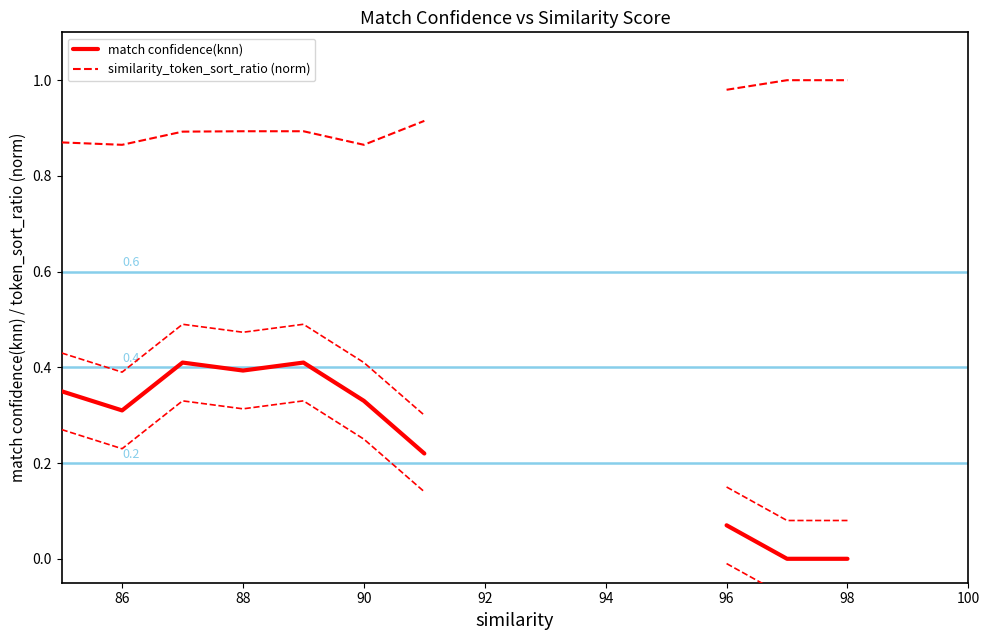

True or false: match confidence(knn) and similarity_token_sort_ratio (norm) intersect in this chart.

False